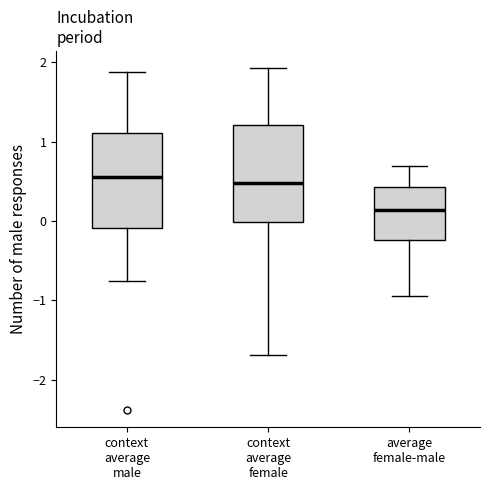

Which box's median line is the lowest?

average female-male